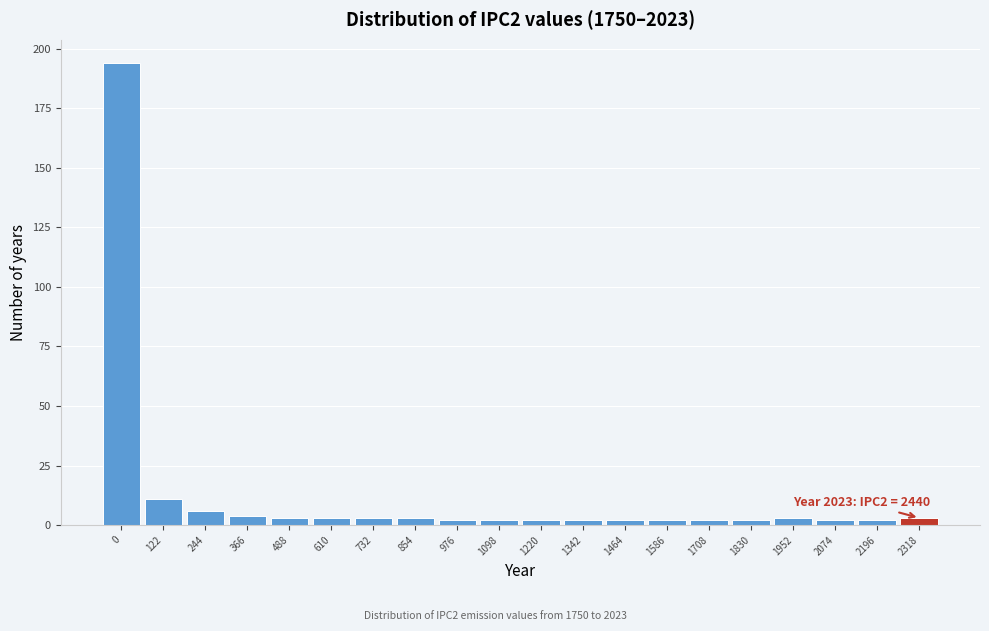

Reading left to right, transcribe all the data shown in this chart.

194	11	6	4	3	3	3	3	2	2	2	2	2	2	2	2	3	2	2	3